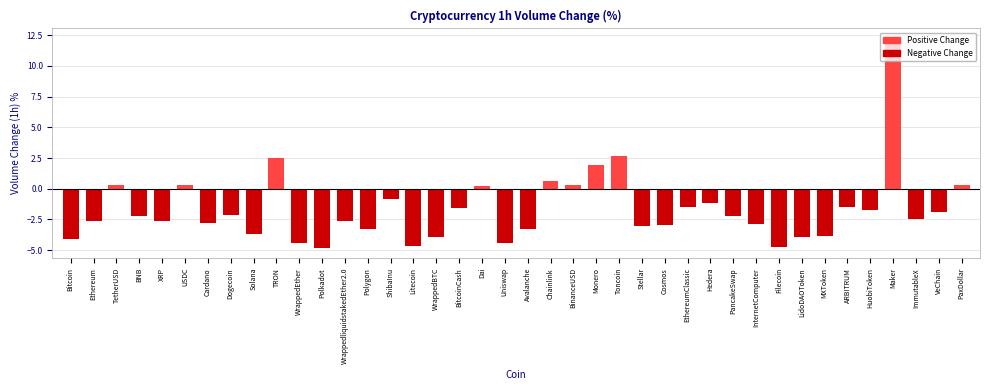

What is the difference between the maximum and minimum values?

17.0